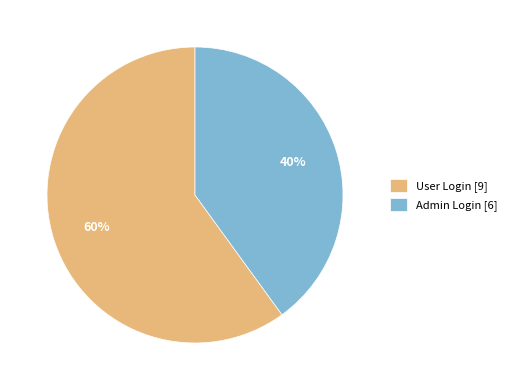

Do User Login [9] and Admin Login [6] together represent more than half of the pie?

Yes